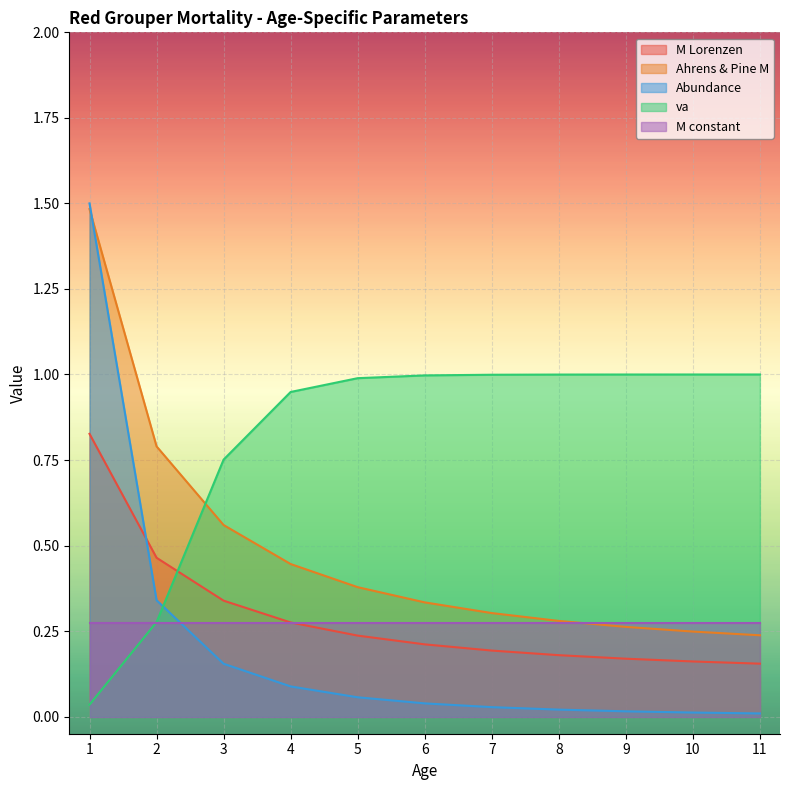

True or false: Abundance has a value of 0.1 at 4.

True